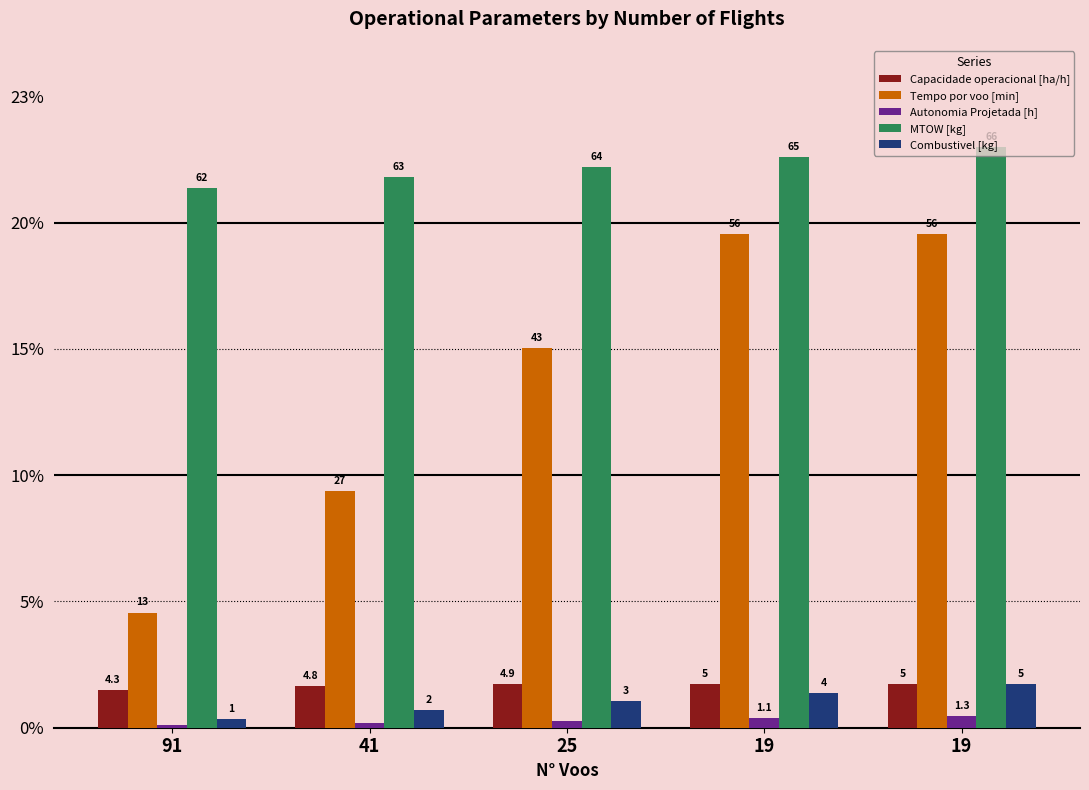

Reading left to right, transcribe all the data shown in this chart.

Capacidade operacional [ha/h]: 1.5	1.7	1.7	1.7	1.7
Tempo por voo [min]: 4.6	9.4	15.0	19.6	19.6
Autonomia Projetada [h]: 0.1	0.2	0.3	0.4	0.5
MTOW [kg]: 21.4	21.8	22.2	22.6	23.0
Combustivel [kg]: 0.3	0.7	1.0	1.4	1.7